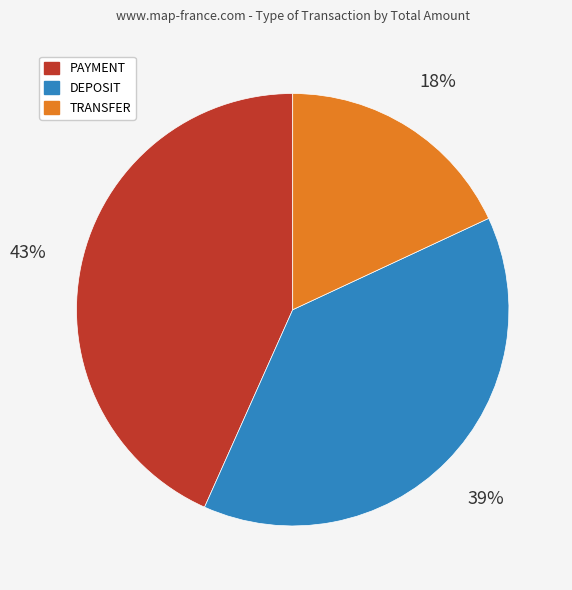

To the nearest percent, what is the combined percentage of PAYMENT and DEPOSIT?

82%